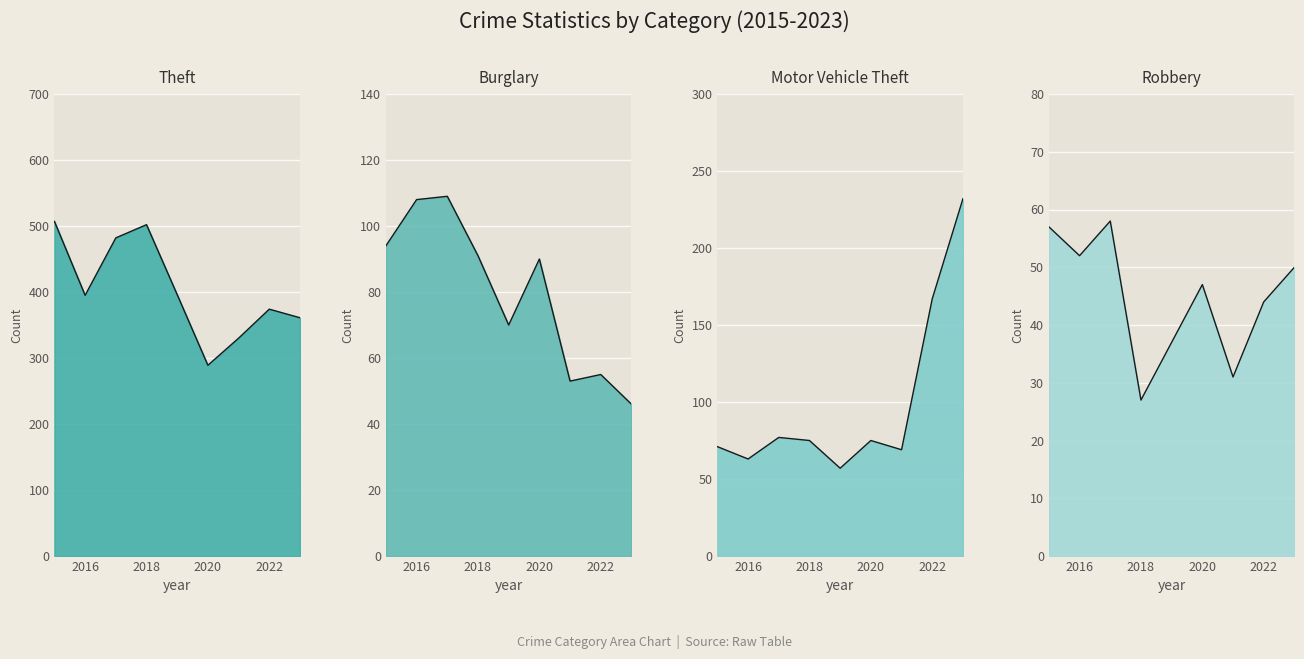

What is the value of the Robbery point at the 8th from the left?

44